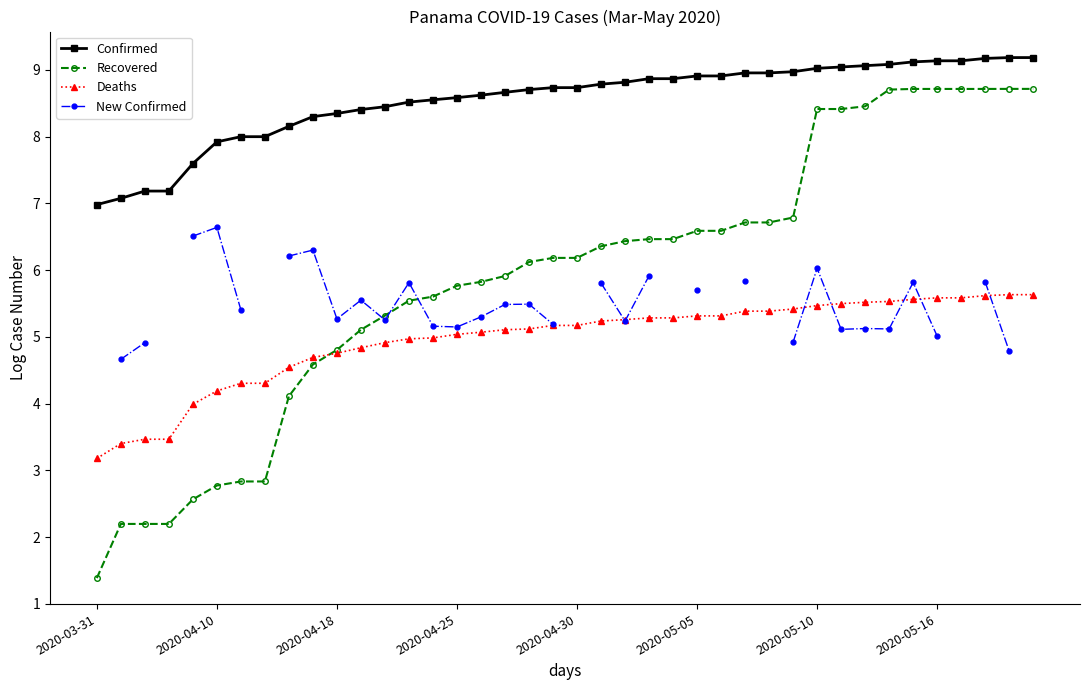

Which series has the largest range (max minus min)?

Recovered